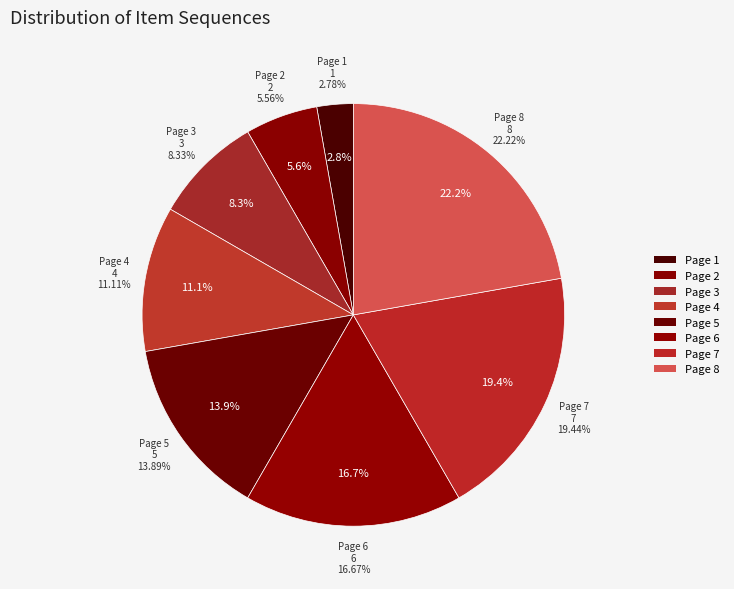

To the nearest percent, what is the difference between the largest and smallest slice percentages?

19%